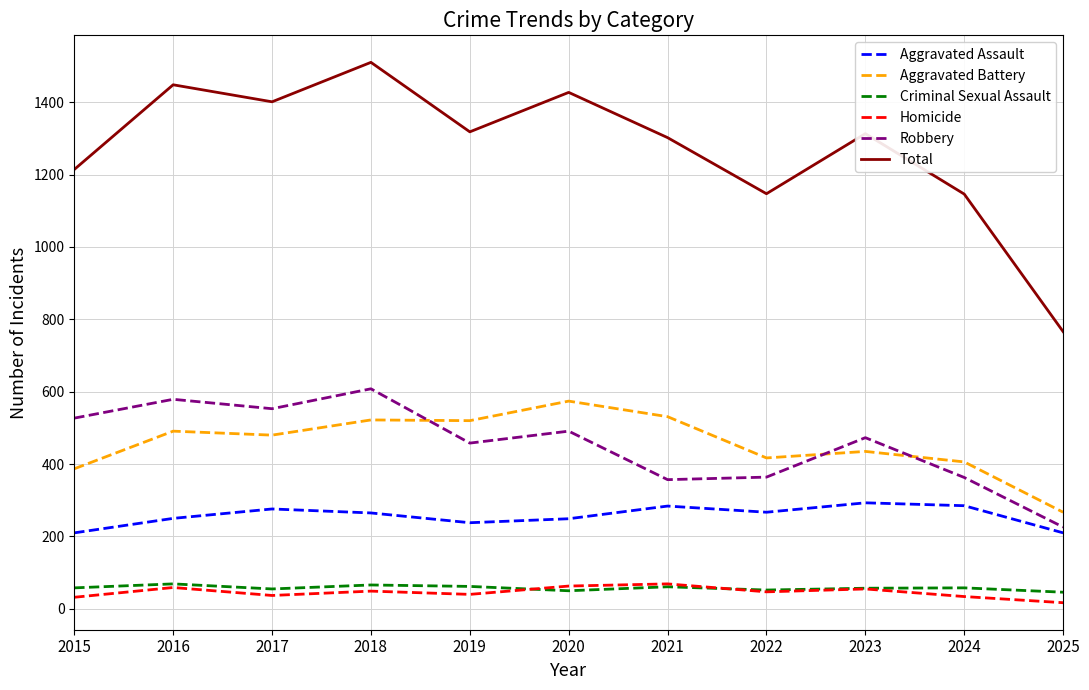

Which series has the largest total across all categories?

Total